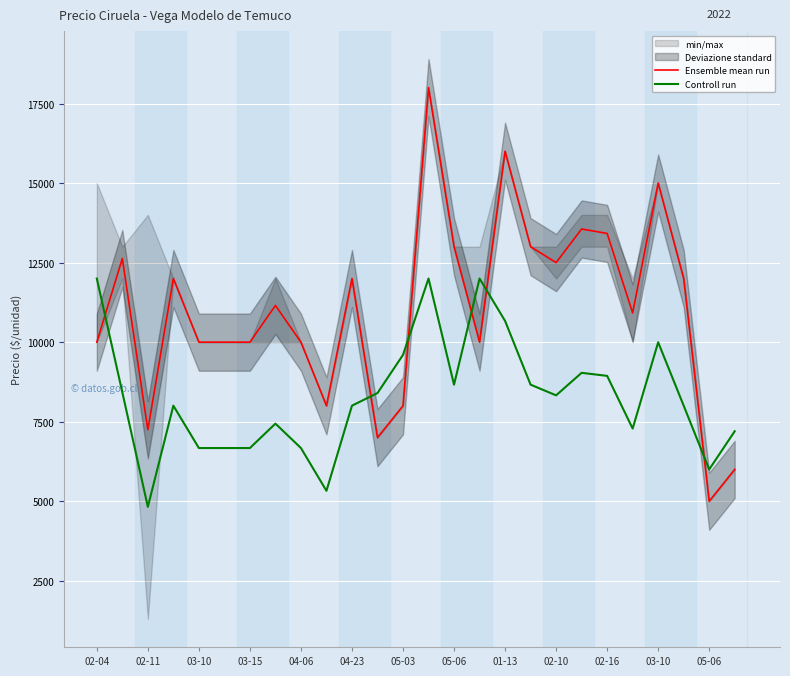

At which category is the sum across all series the highest?

13